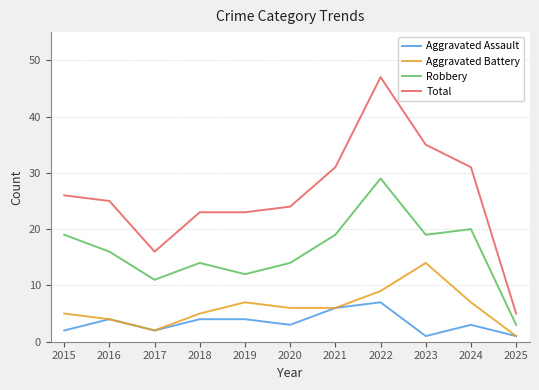

What is the total value across all series at 2019?

46